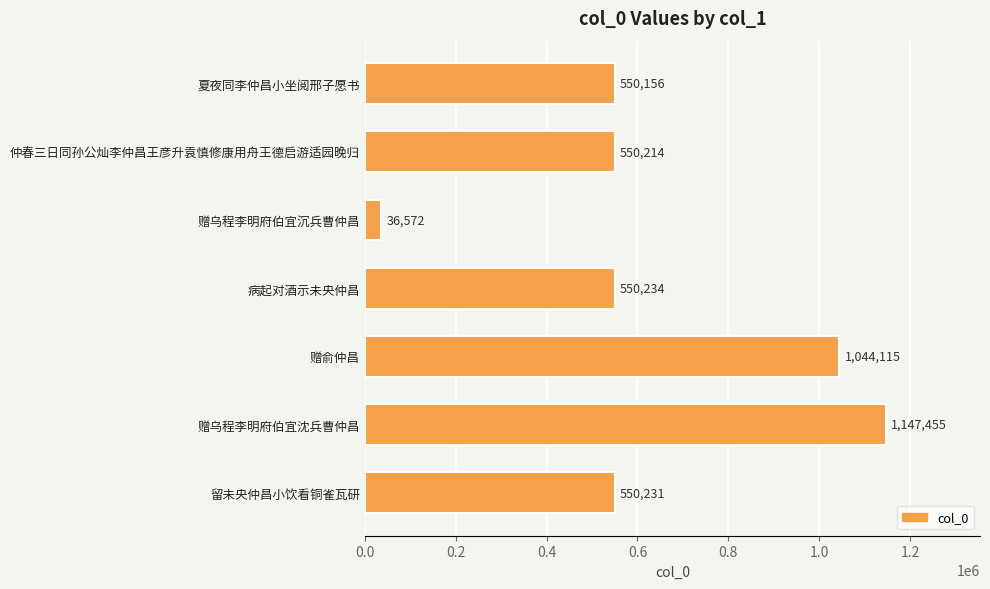

What is the maximum value shown in the chart?

1147455